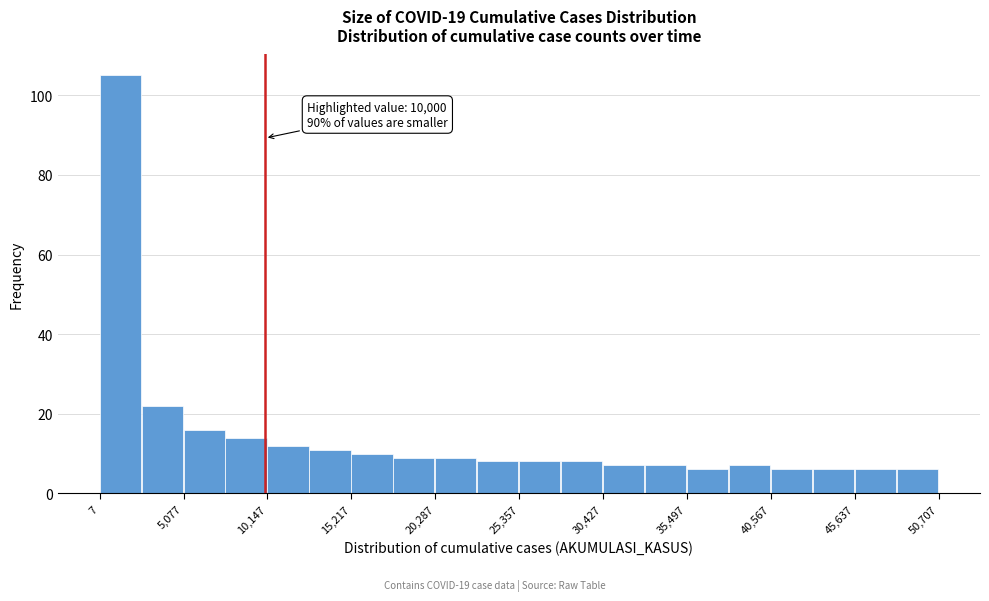

Read against the x-axis, roughly where is the centre of the tallest bar?

1000